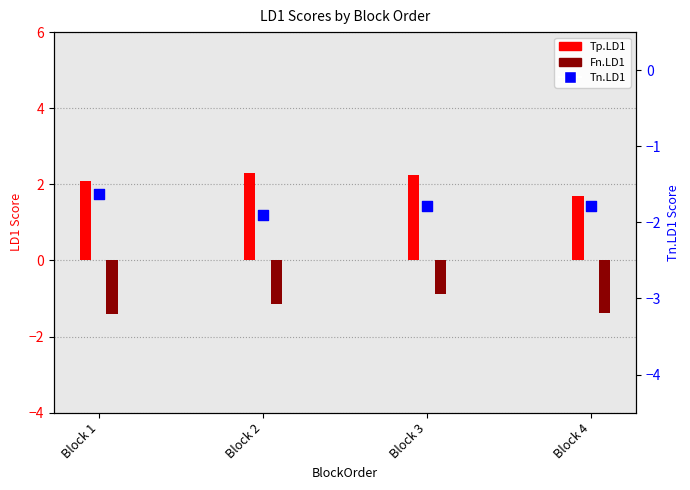

Which series contains the highest Y value?

Tp.LD1